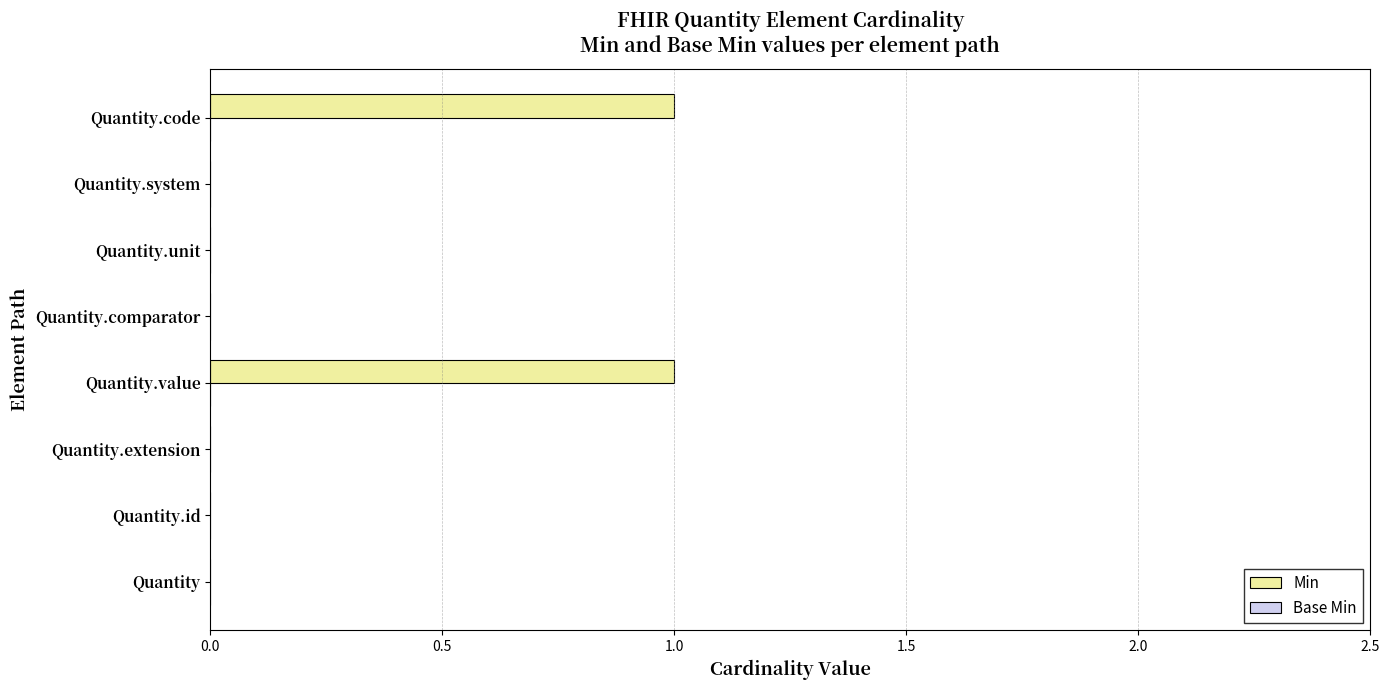

Reading bottom to top, list all the values displayed in this chart.

Quantity=0	Quantity.id=0	Quantity.extension=0	Quantity.value=1	Quantity.comparator=0	Quantity.unit=0	Quantity.system=0	Quantity.code=1